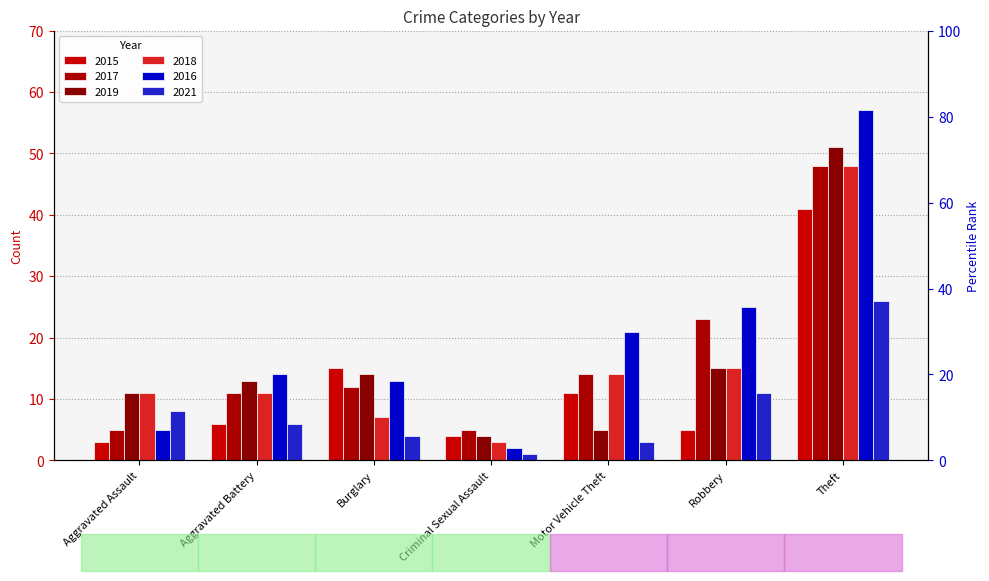

Reading left to right, list all the values displayed in this chart.

2015: 3	6	15	4	11	5	41
2017: 5	11	12	5	14	23	48
2019: 11	13	14	4	5	15	51
2018: 11	11	7	3	14	15	48
2016: 5	14	13	2	21	25	57
2021: 8	6	4	1	3	11	26